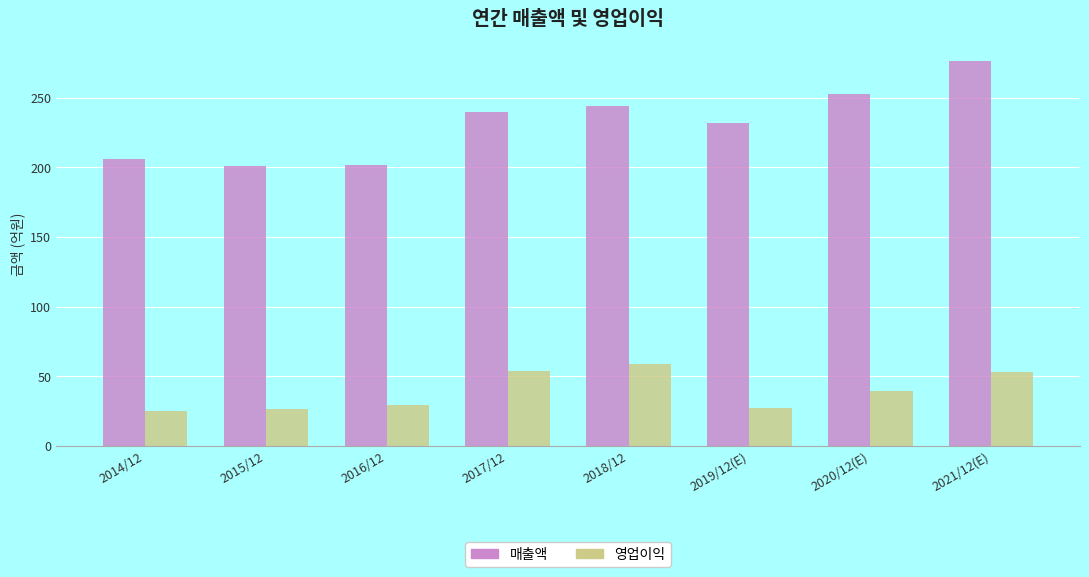

What is the sum of all 영업이익 values?

313.0